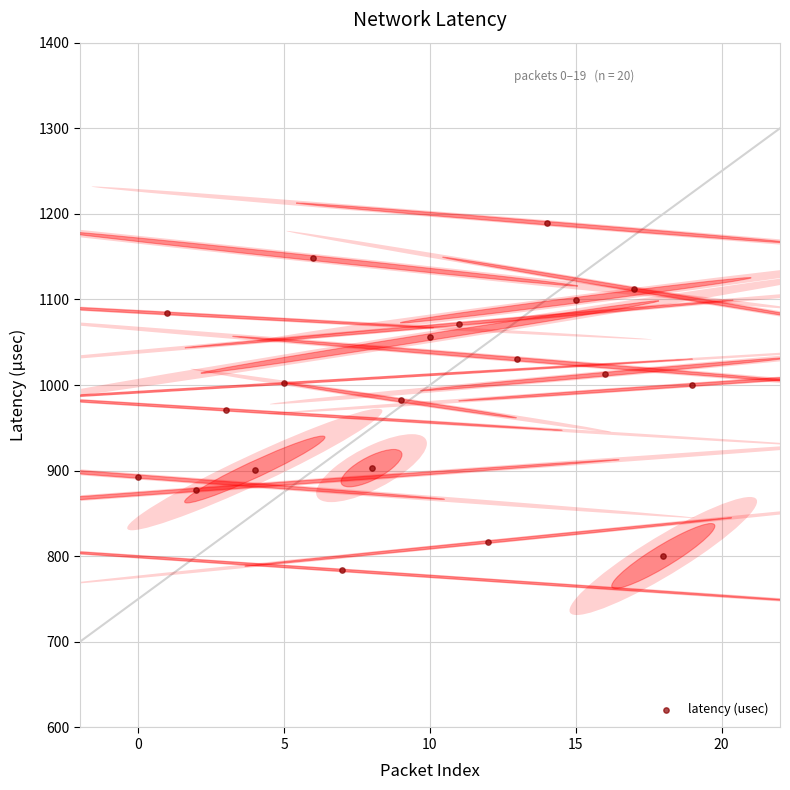

What is the range of Y values (max minus min)?

405.6